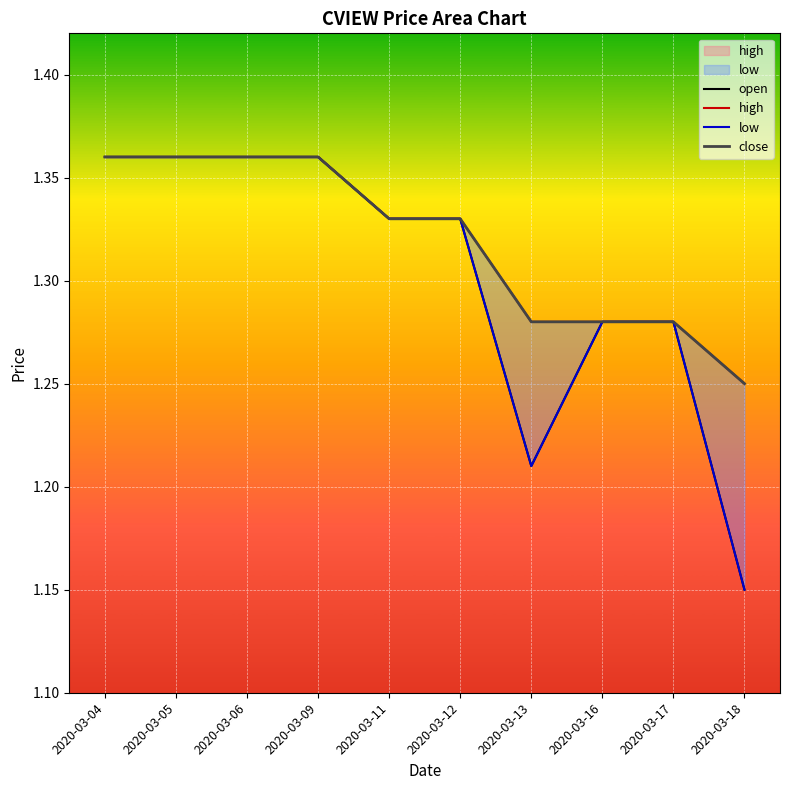

What are all the series names shown in the legend?

open, high, low, close